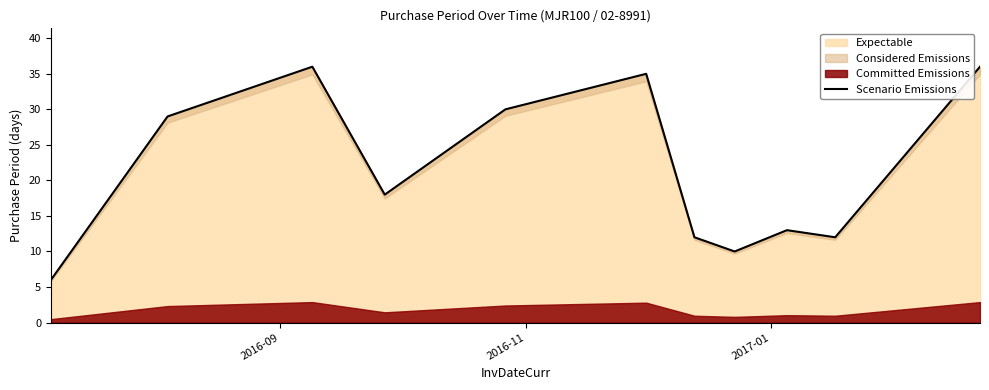

What is the minimum value for Expectable?

6